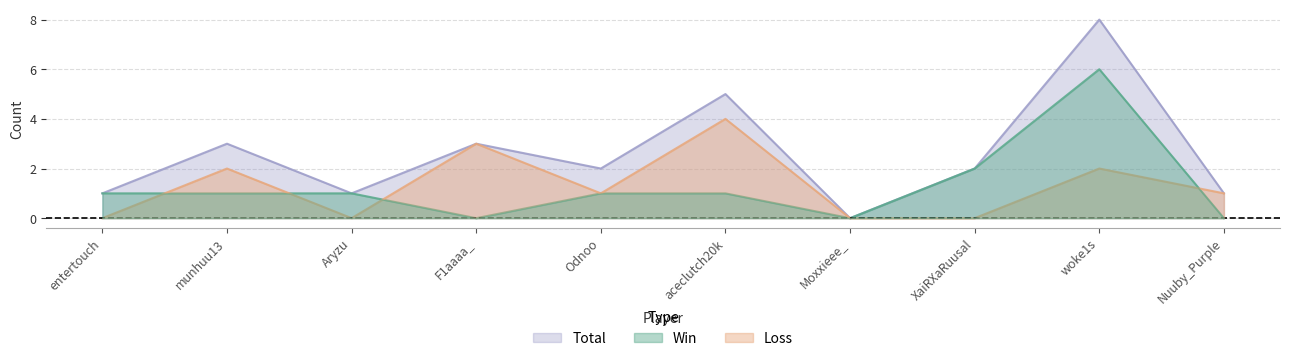

The Loss series shows 2 at XaiRXaRuusal. True or false?

False